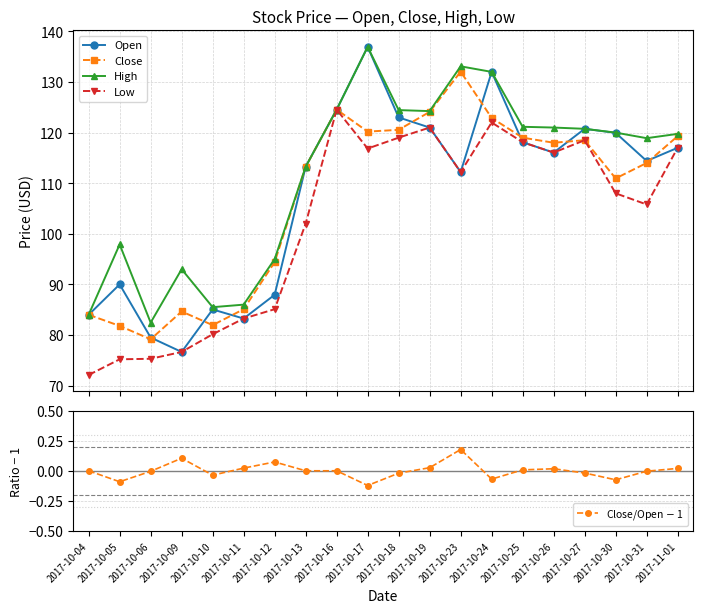

How many series are shown in this chart?

5